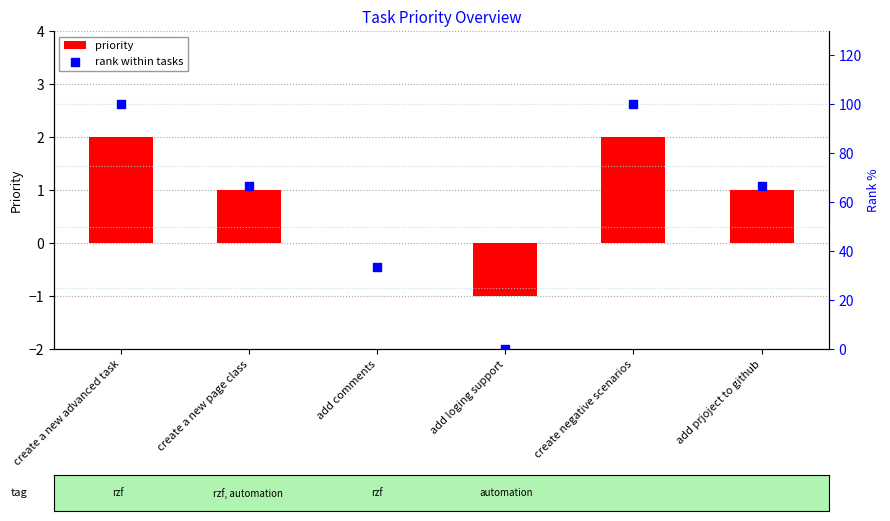

At which category is the sum across all series the highest?

create a new advanced task